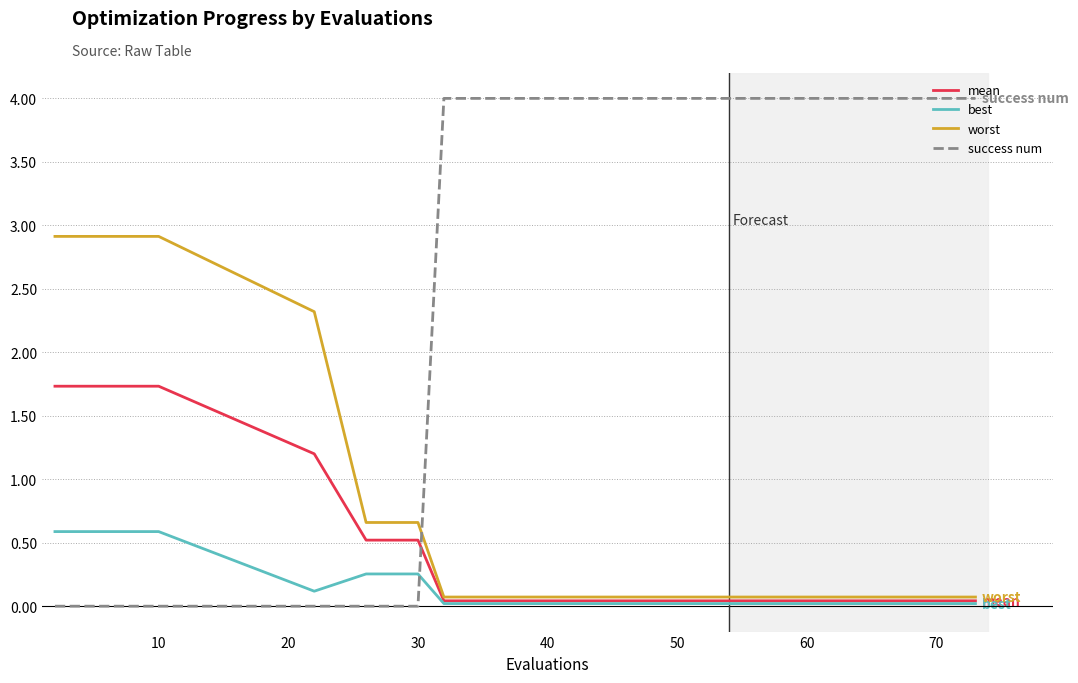

What is the greatest value displayed?

4.0